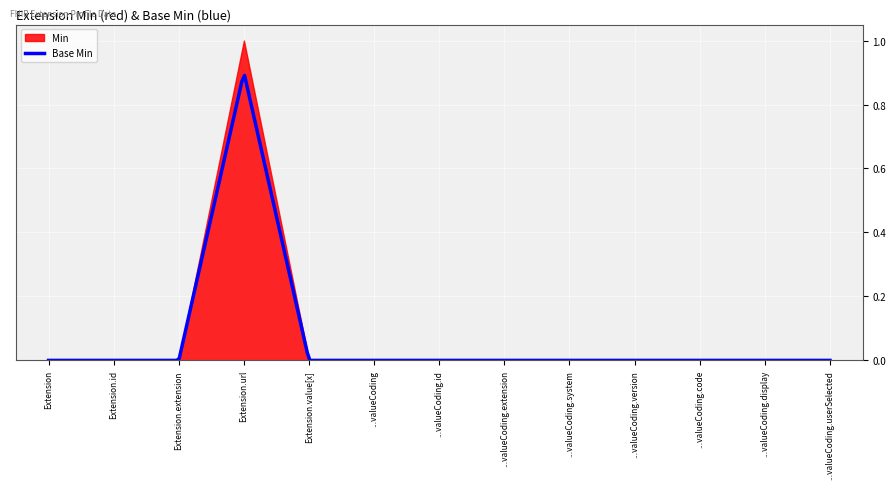

What are all the series names shown in the legend?

Min, Base Min